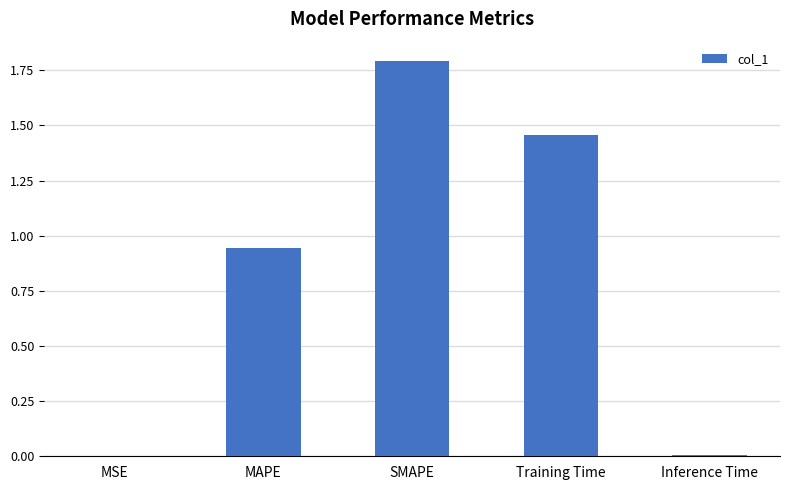

Is it true that the value at SMAPE is 1.8?

True